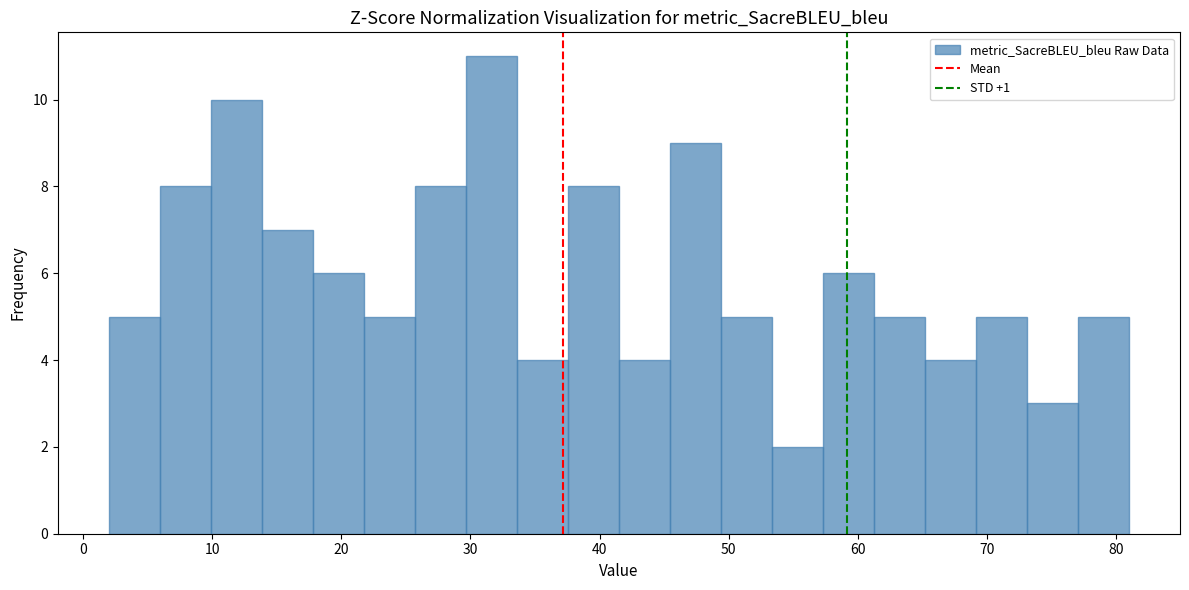

Read against the x-axis, roughly where is the centre of the tallest bar?

32